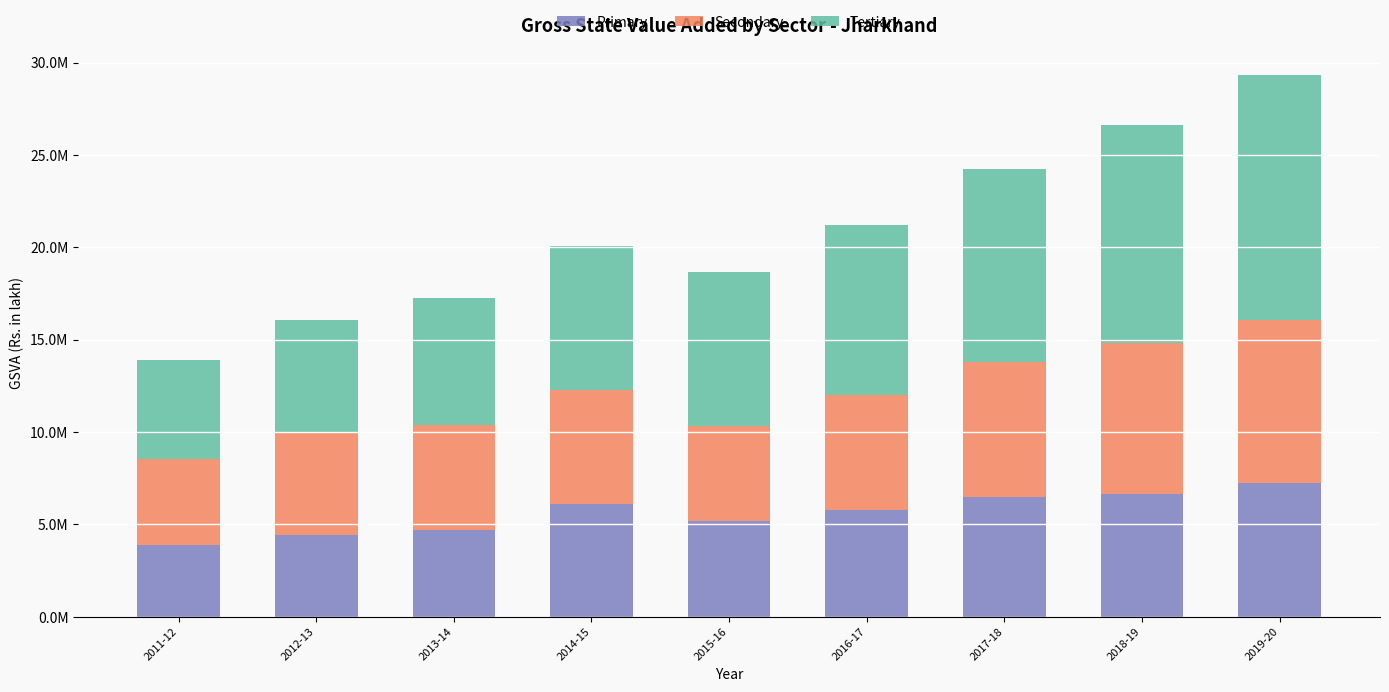

Are the bars grouped side by side (vs. stacked)?

No